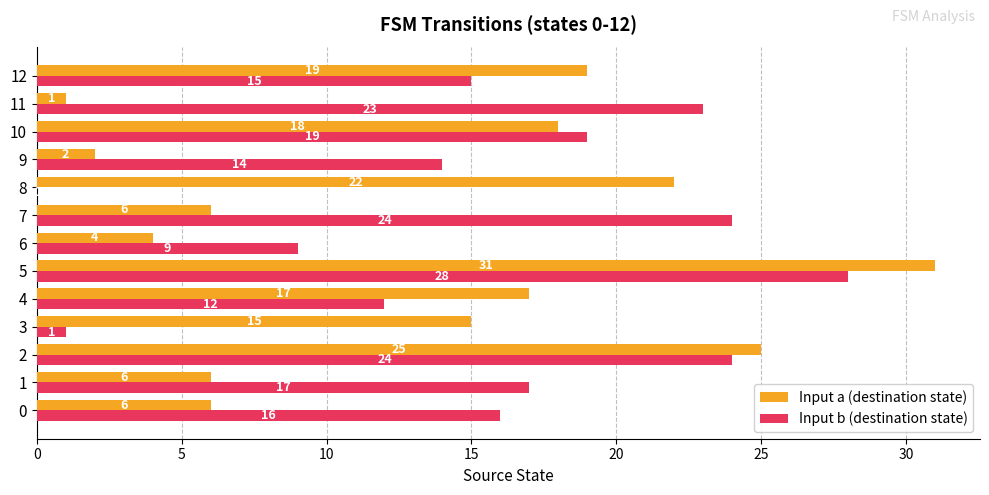

The value of Input a (destination state) at 1 is 6. True or false?

True